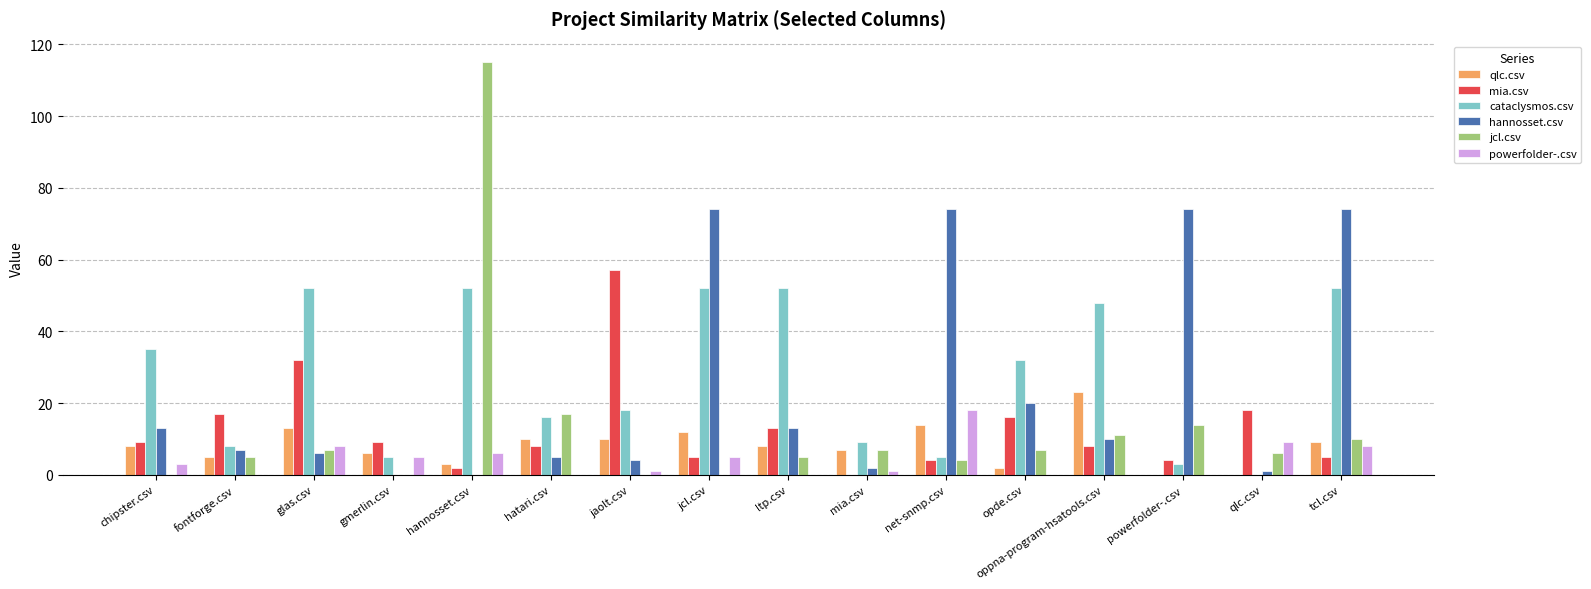

Between jaolt.csv and mia.csv, which series saw the biggest shift?

mia.csv